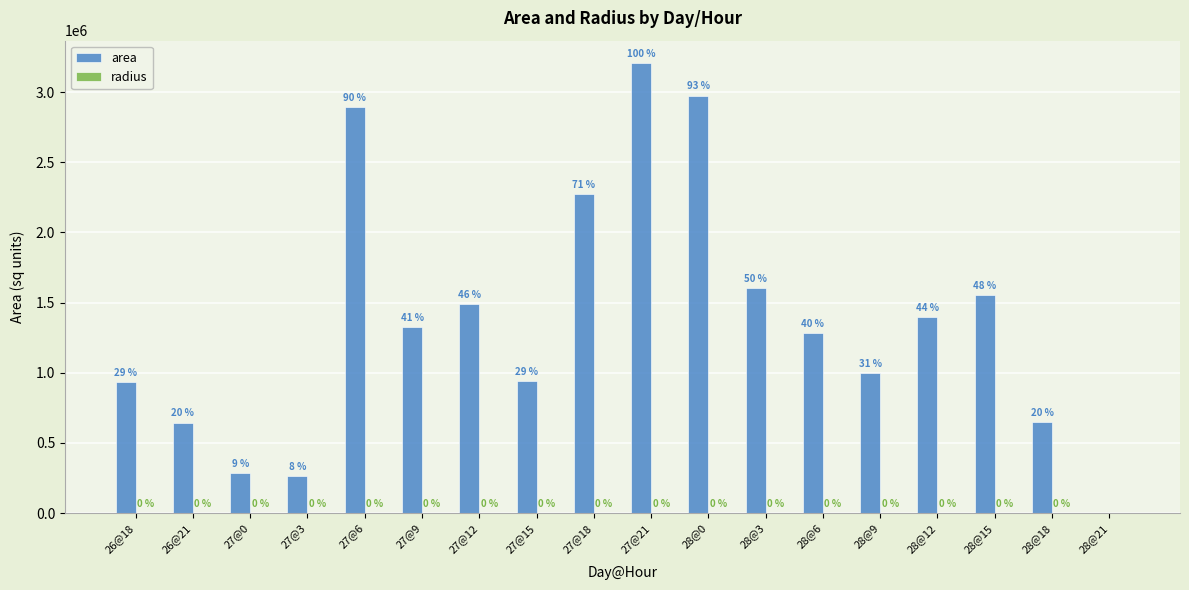

The value of area at 28@21 is 0.0. True or false?

True